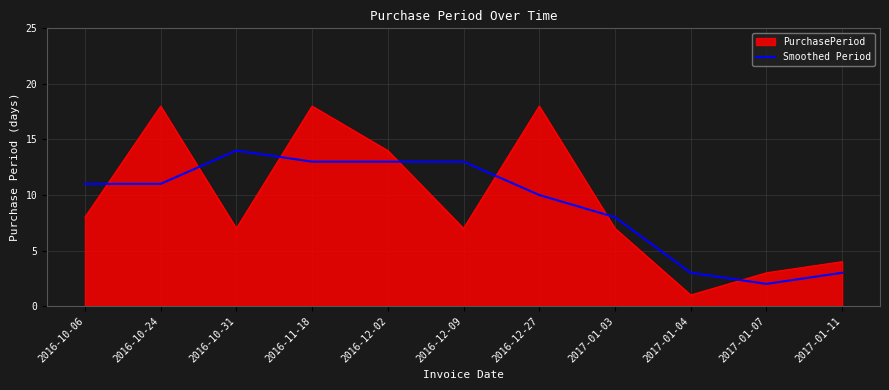

Does the chart display data point markers on the line(s)?

No